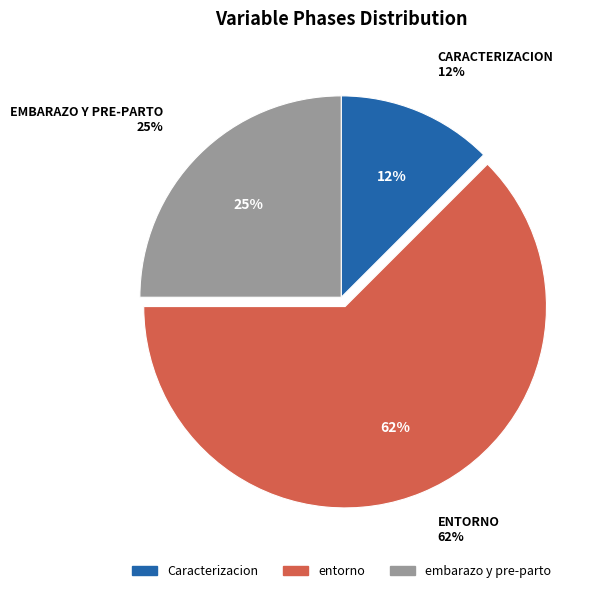

To the nearest percent, what is the difference between the Caracterizacion and entorno slice percentages?

50%